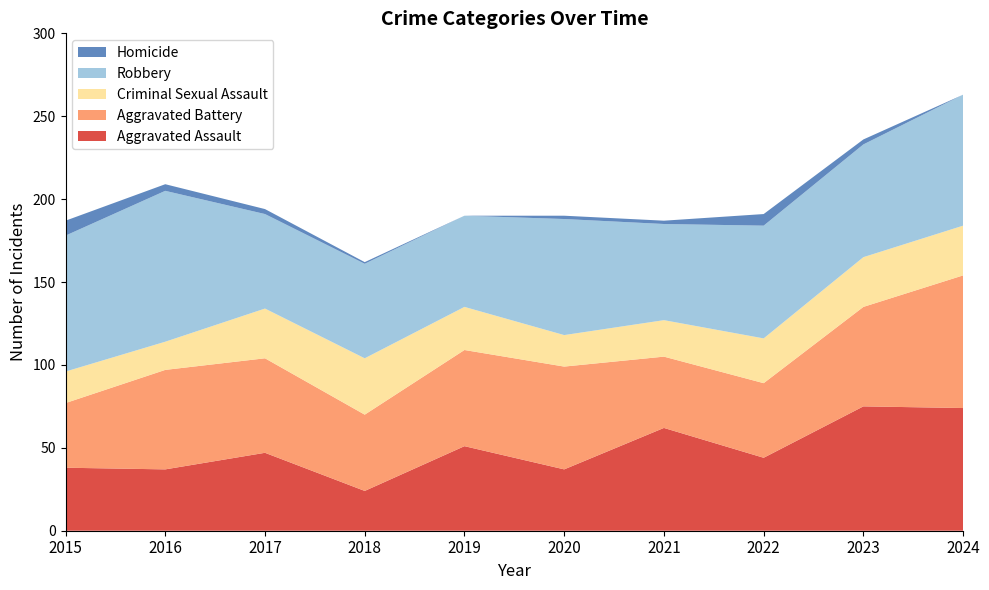

Reading right to left, extract all data points from this chart.

Aggravated Assault: 2024=74	2023=75	2022=44	2021=62	2020=37	2019=51	2018=24	2017=47	2016=37	2015=38
Aggravated Battery: 2024=80	2023=60	2022=45	2021=43	2020=62	2019=58	2018=46	2017=57	2016=60	2015=39
Criminal Sexual Assault: 2024=30	2023=30	2022=27	2021=22	2020=19	2019=26	2018=34	2017=30	2016=17	2015=19
Robbery: 2024=79	2023=68	2022=68	2021=58	2020=70	2019=55	2018=57	2017=57	2016=91	2015=82
Homicide: 2024=0	2023=3	2022=7	2021=2	2020=2	2019=0	2018=1	2017=3	2016=4	2015=9